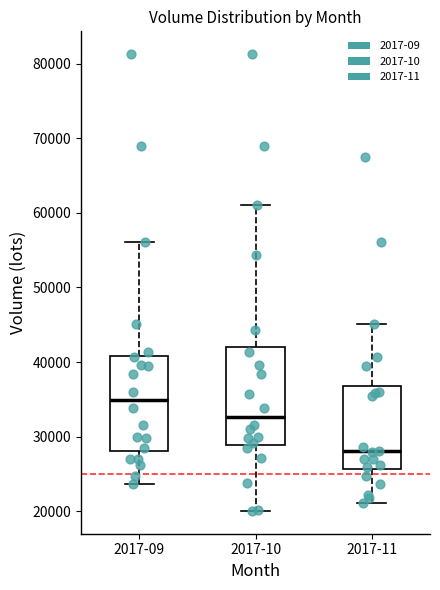

Which box has the highest median line?

2017-09